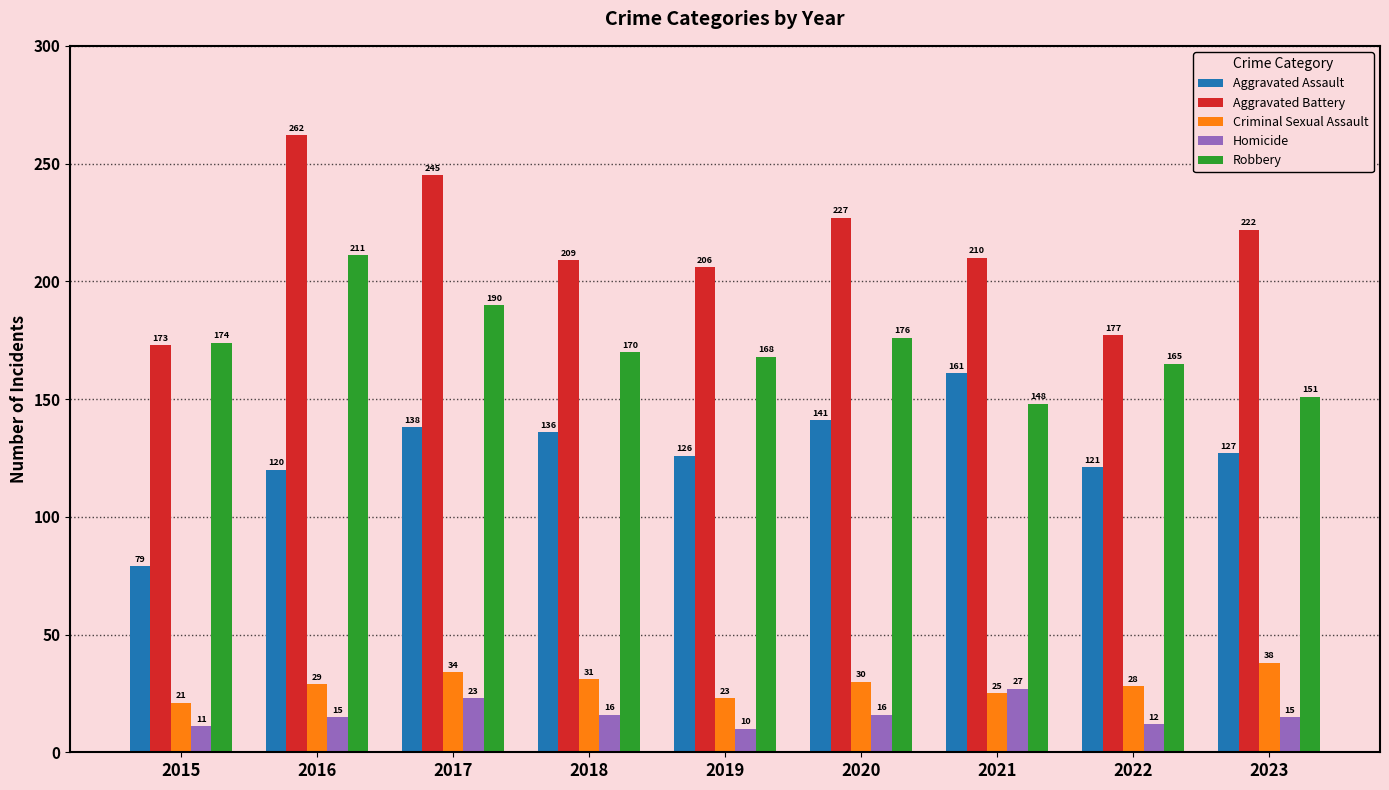

Reading left to right, what are all the values shown in this chart?

Aggravated Assault: 79	120	138	136	126	141	161	121	127
Aggravated Battery: 173	262	245	209	206	227	210	177	222
Criminal Sexual Assault: 21	29	34	31	23	30	25	28	38
Homicide: 11	15	23	16	10	16	27	12	15
Robbery: 174	211	190	170	168	176	148	165	151